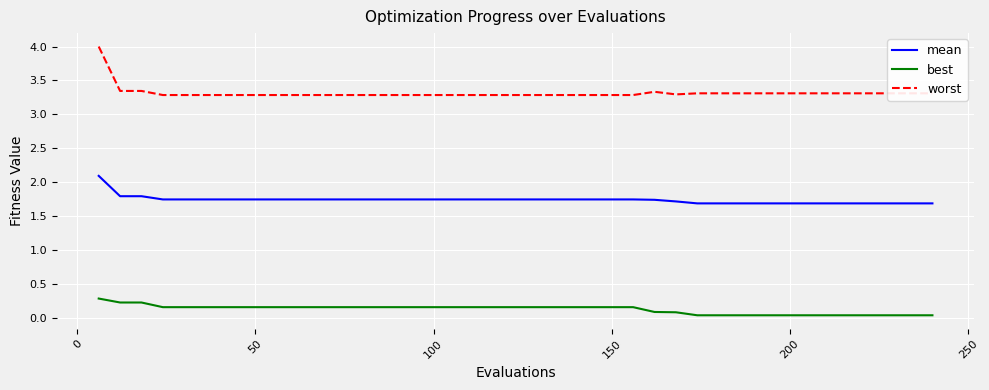

True or false: best and worst cross at least once.

False